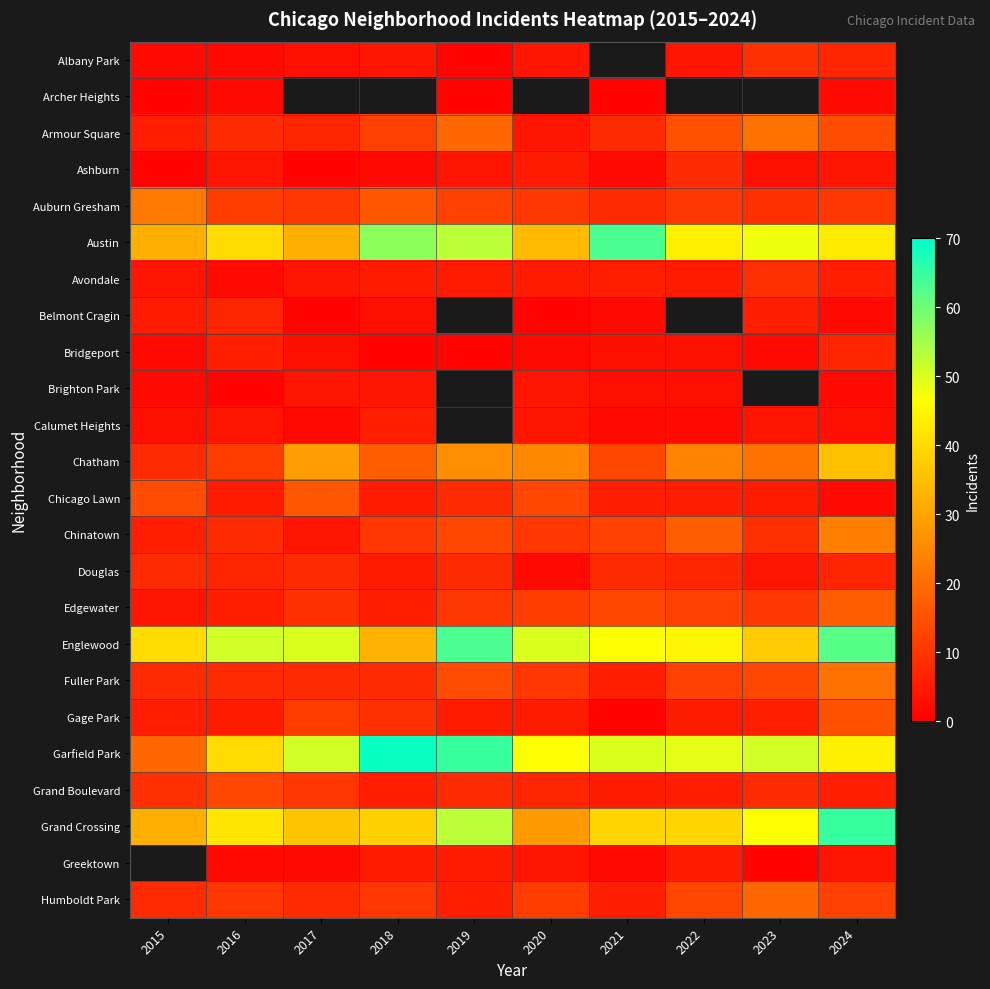

At which label is Grand Crossing closest to 46?

2023